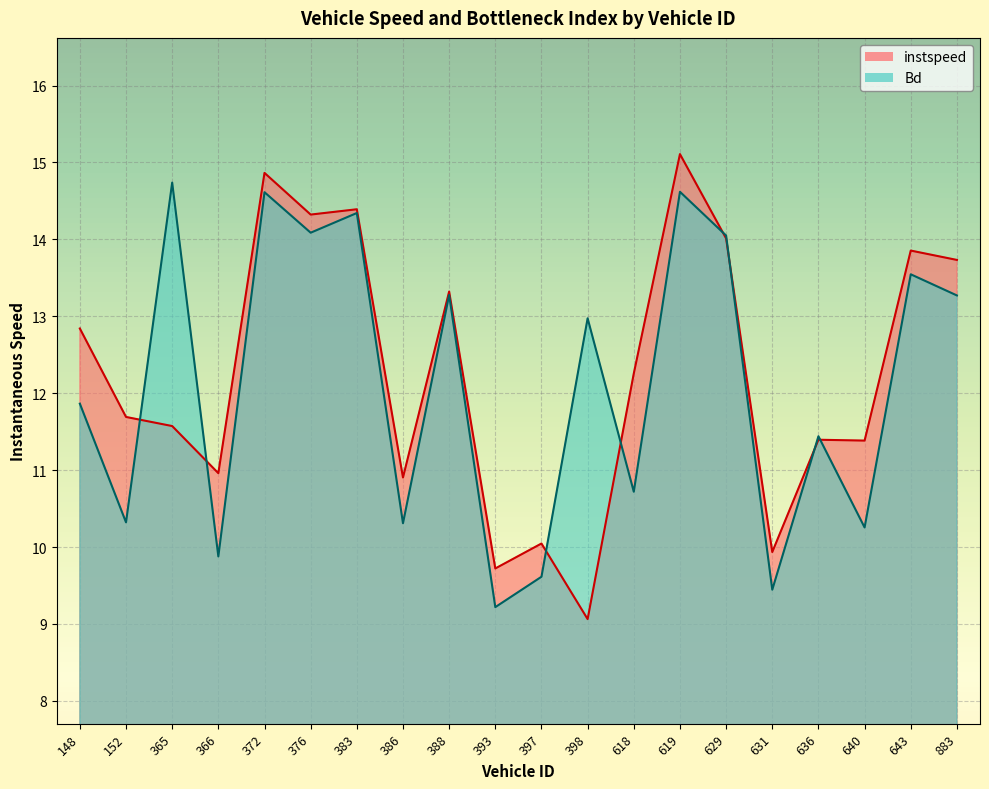

True or false: instspeed has more than 1 points higher than both neighbors.

True